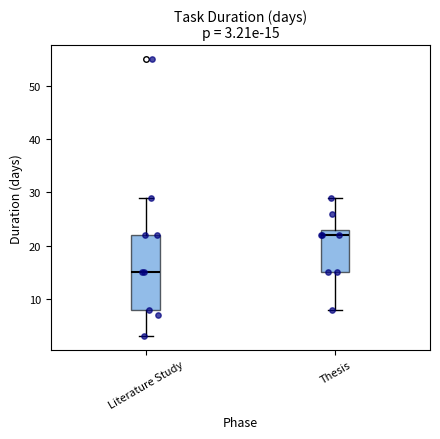

Which box's median line is the highest?

Thesis